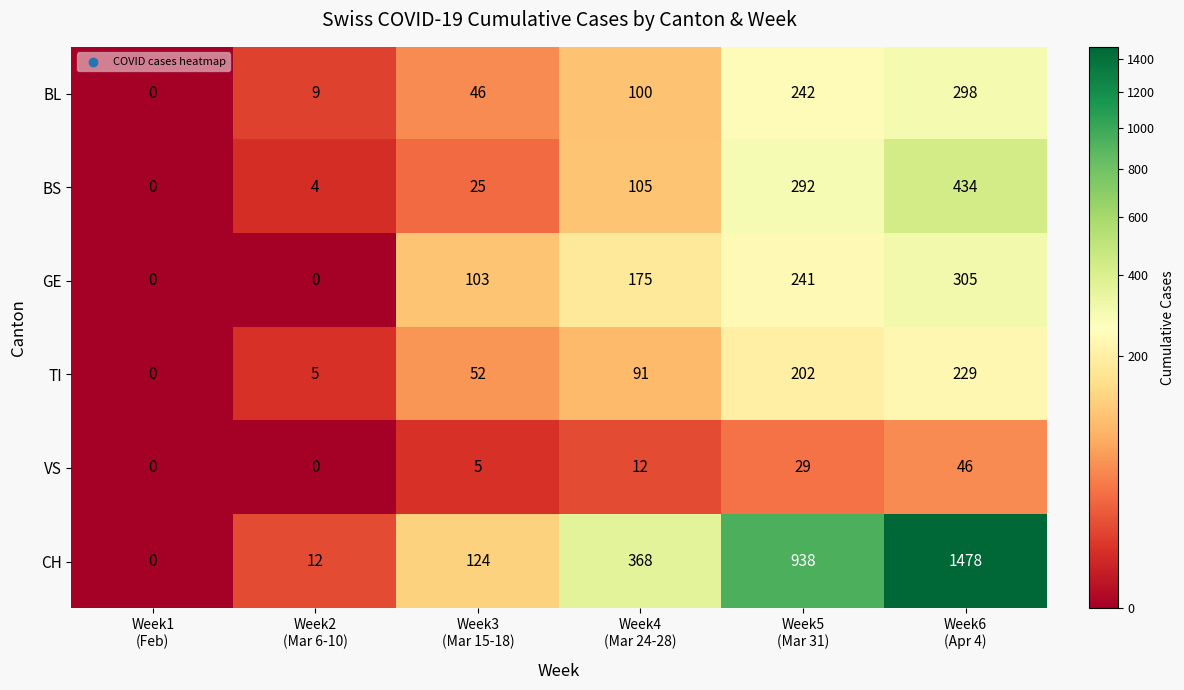

What is the average value of the BS series?

143